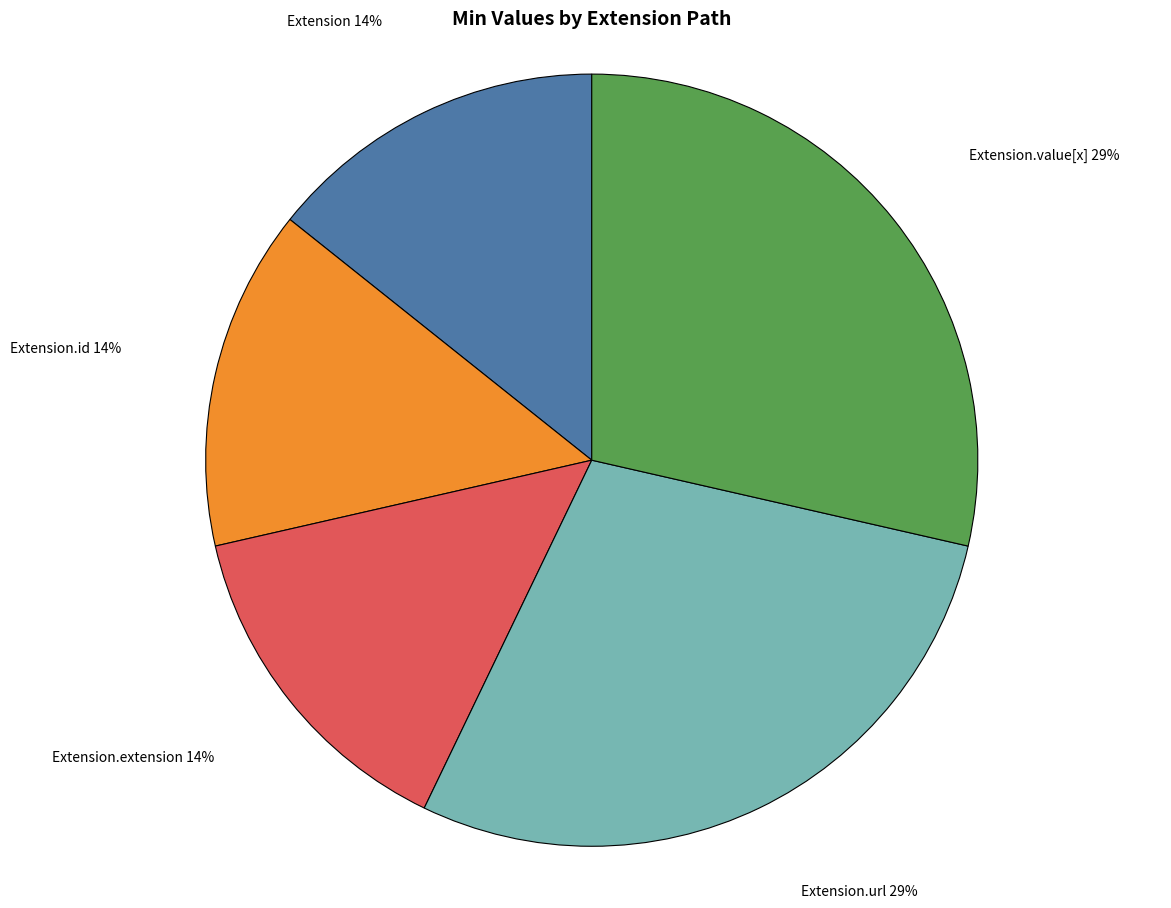

Is there a majority slice in this chart?

No